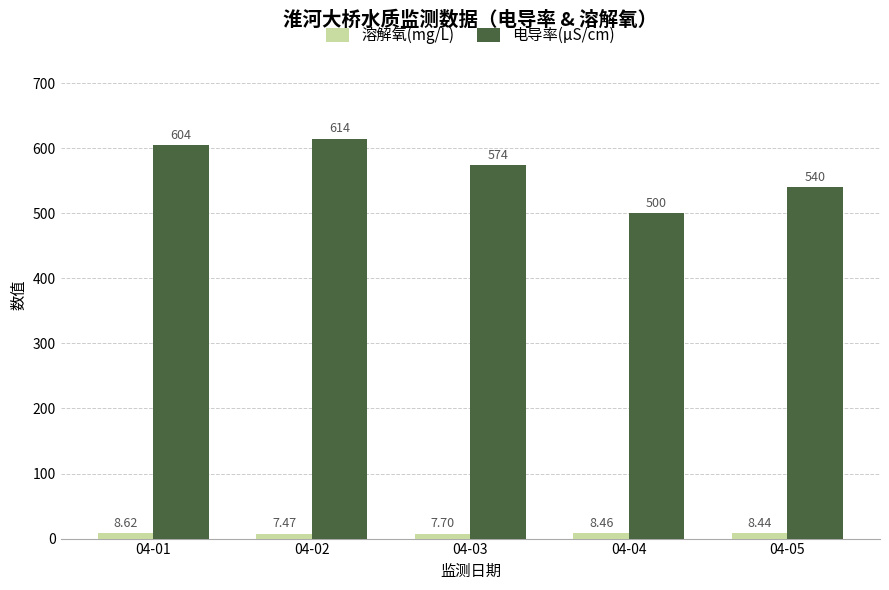

The 电导率(μS/cm) series shows 702.9 at 04-04. True or false?

False